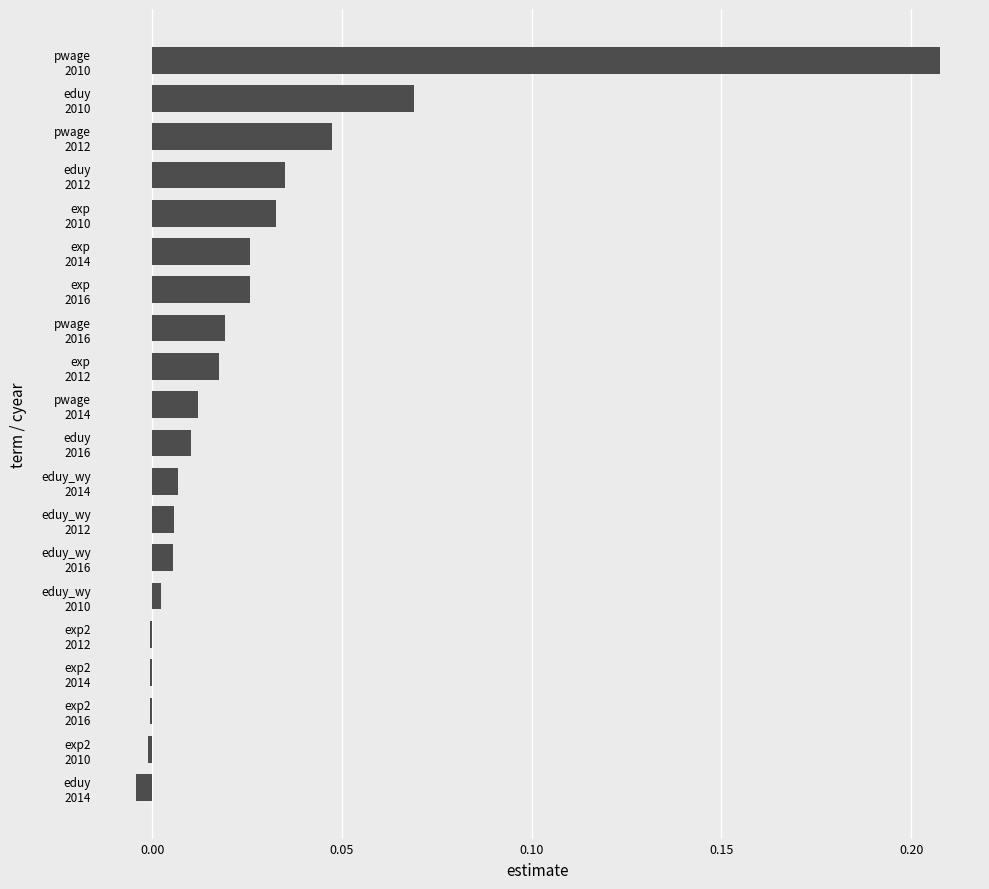

What is the sum of all values?

0.5